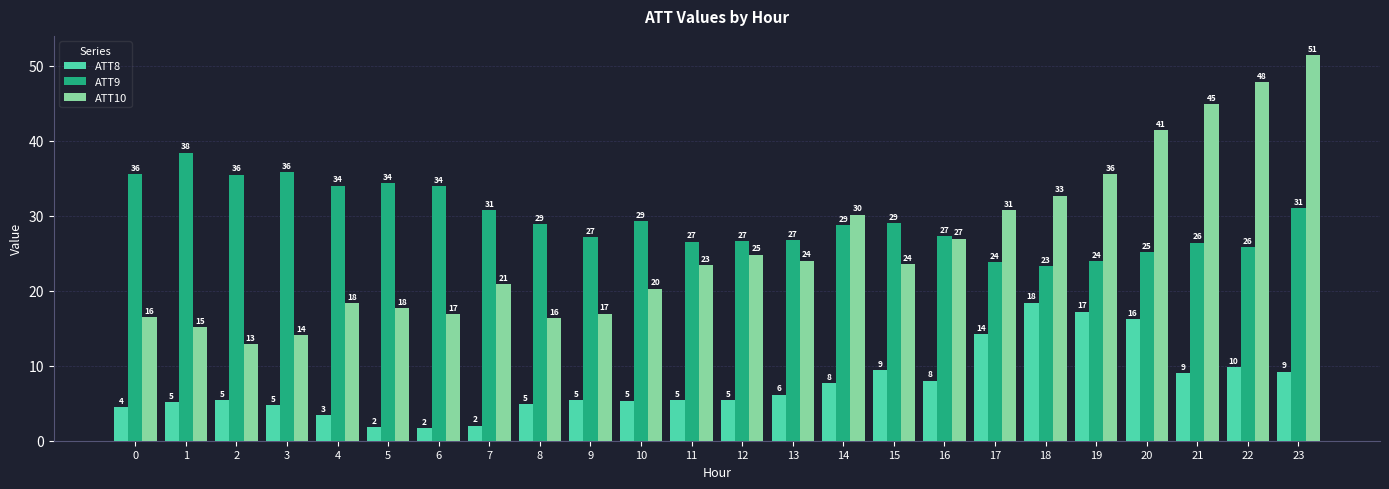

Count the number of categories in the chart.

24